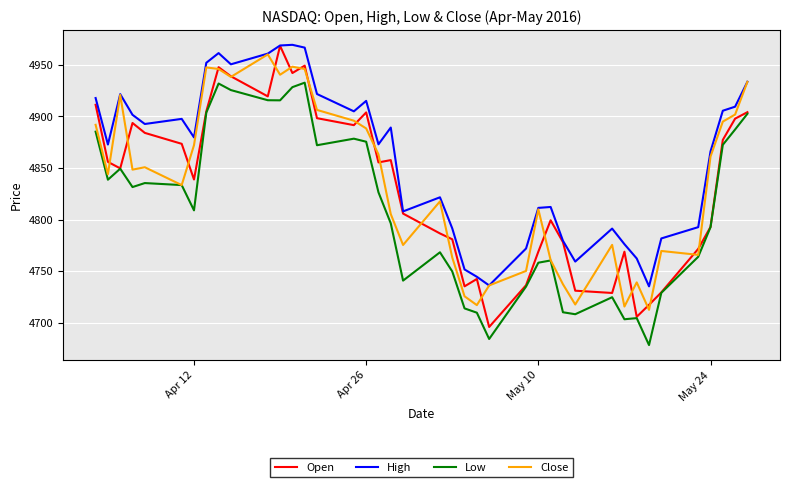

What is the maximum value shown in the chart?

4969.3